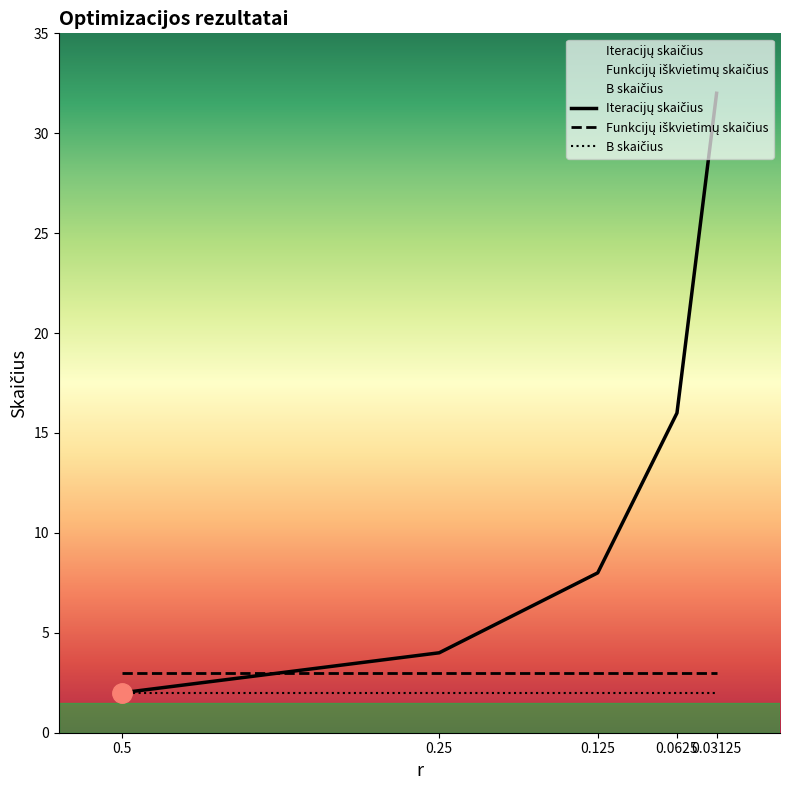

How many data points does each series have?

5